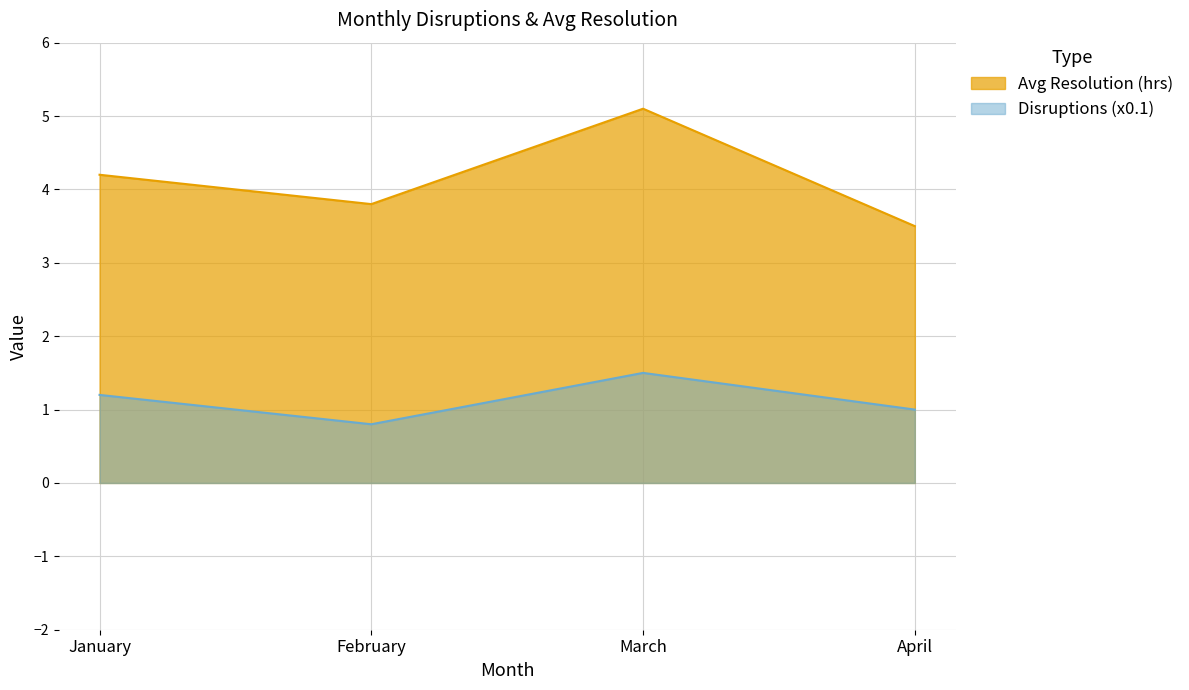

True or false: Avg Resolution (hrs) and Disruptions intersect in this chart.

False